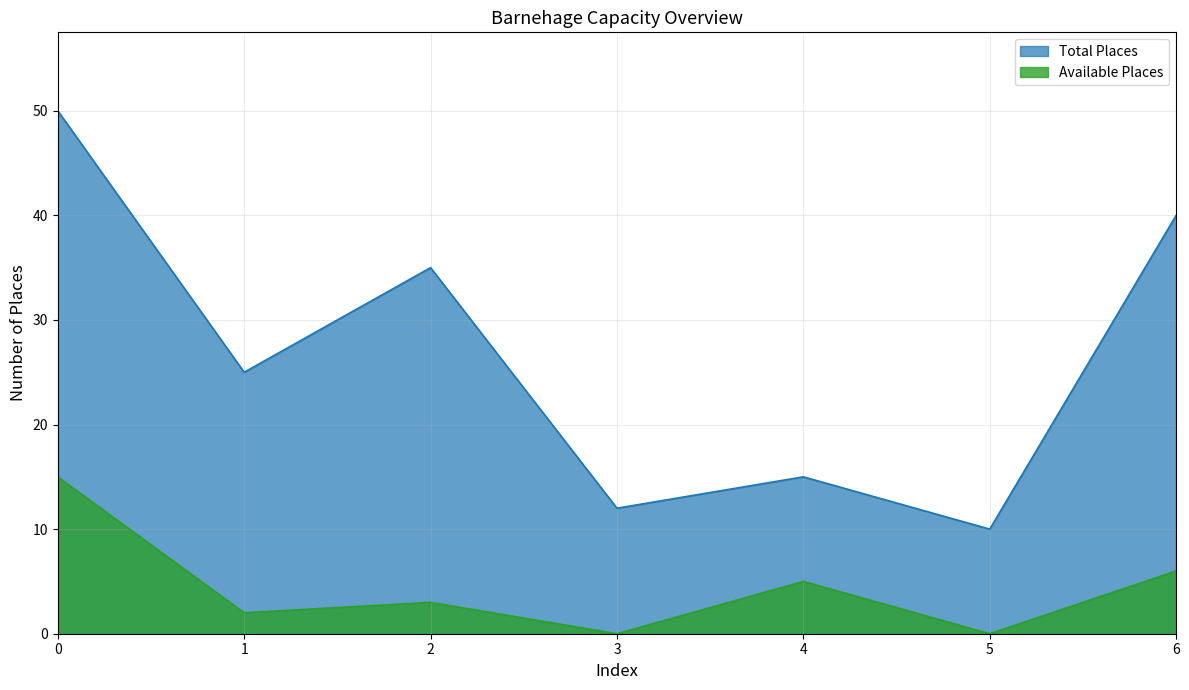

Reading left to right, list all the values displayed in this chart.

Total Places: 0=50	1=25	2=35	3=12	4=15	5=10	6=40
Available Places: 0=15	1=2	2=3	3=0	4=5	5=0	6=6